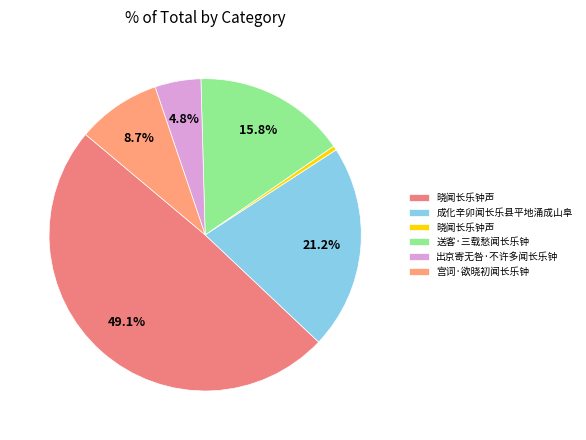

How many segments does this pie chart have?

6